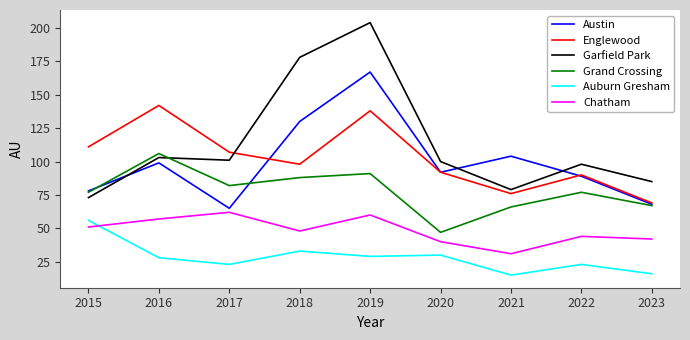

How many interior local peaks does the Chatham series have?

3